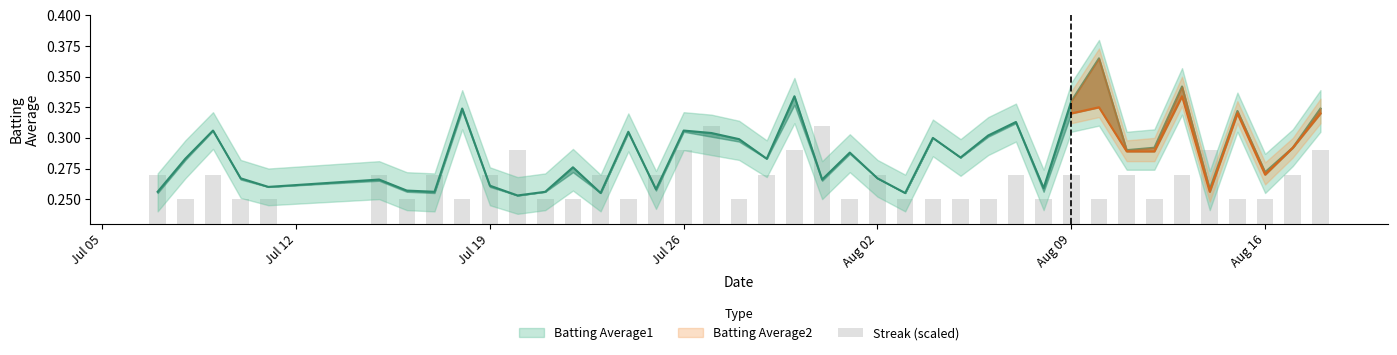

What is the sum of all values?

10.6